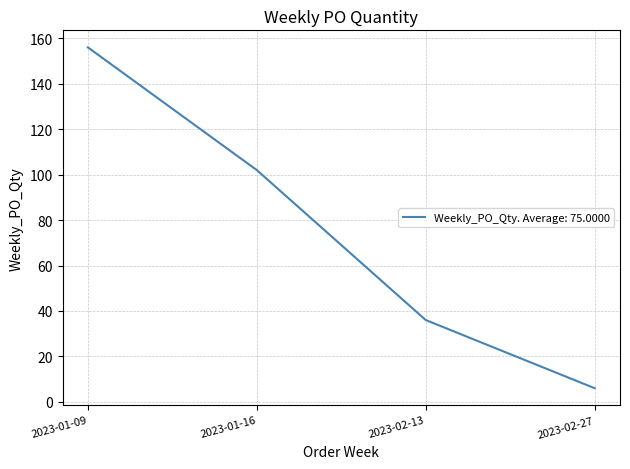

Count the values in the range 36 to 156.

3